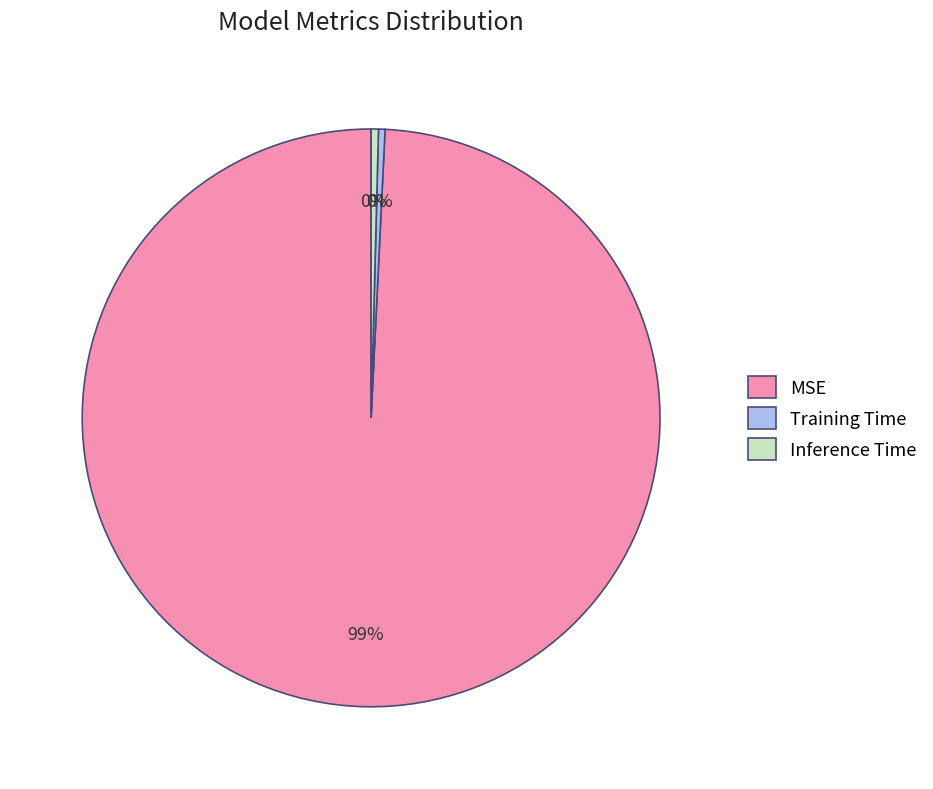

Which category has the biggest portion of the pie?

MSE